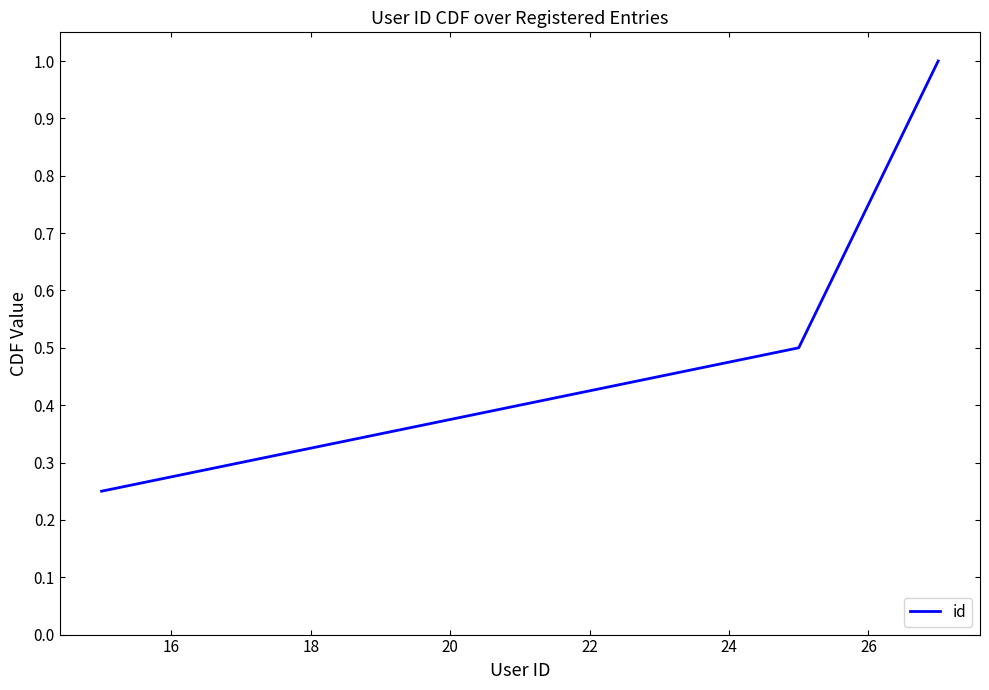

True or false: the data has more than 0 interior local peaks.

False